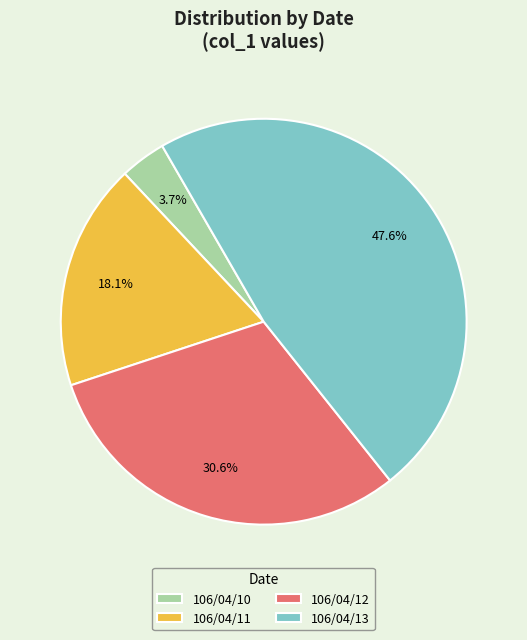

How many segments does this pie chart have?

4